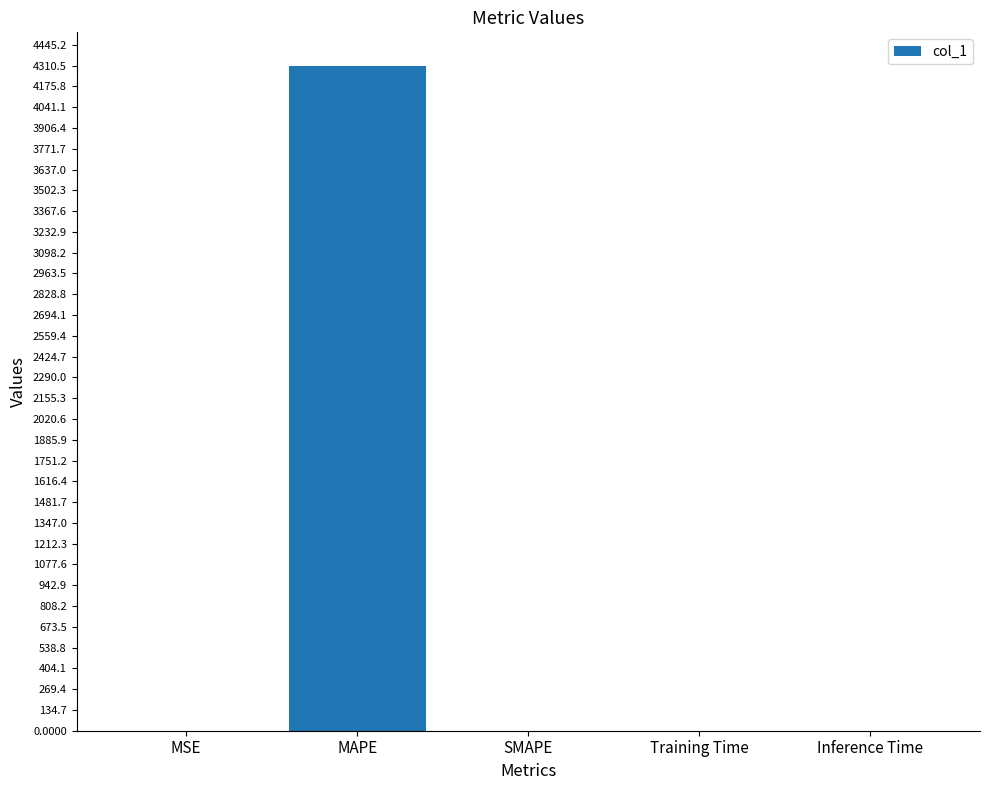

What is the maximum value shown in the chart?

4310.5